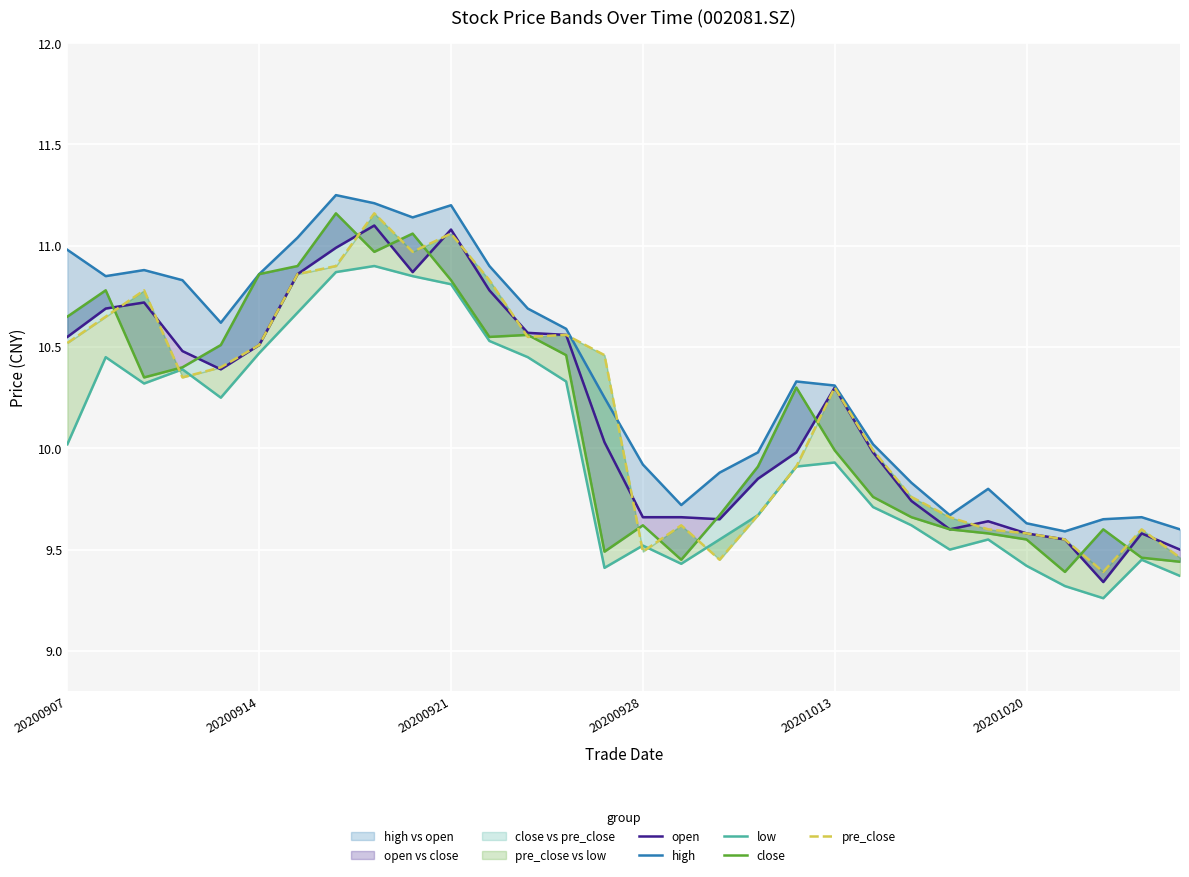

At 17, list the series in order from largest to smallest.

high, close, open, low, pre_close